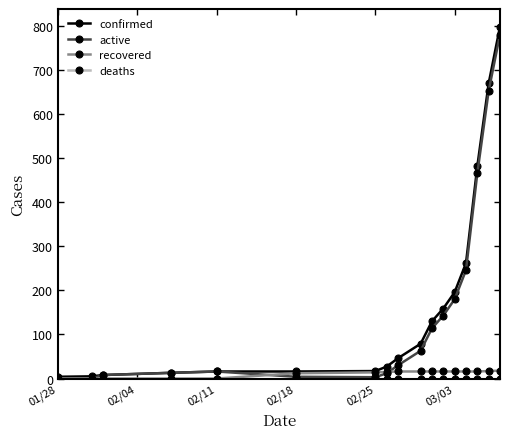

Does the chart have visible grid lines?

No